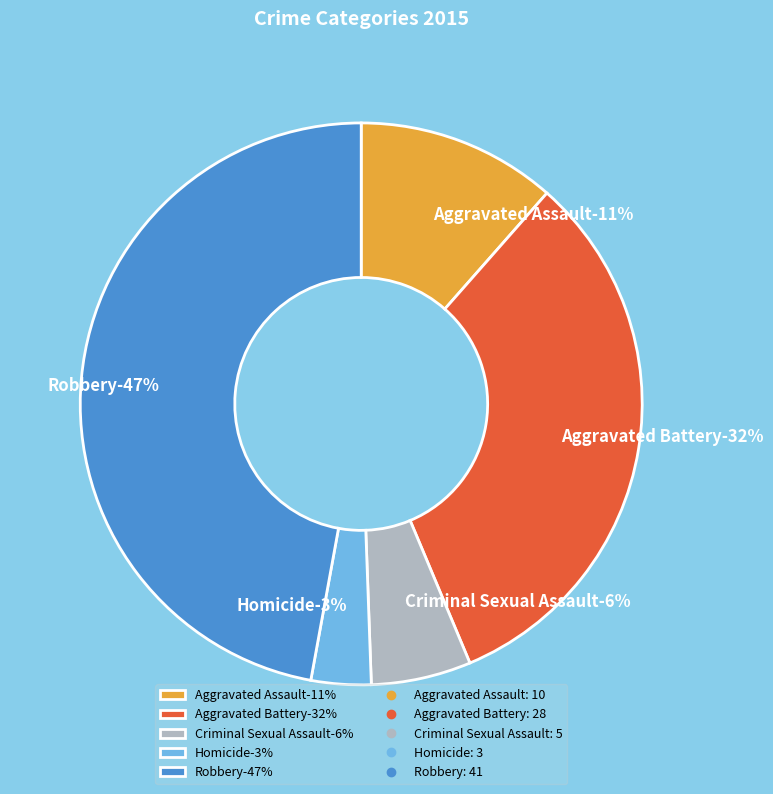

To the nearest percent, what percentage of the pie is Aggravated Battery?

32%